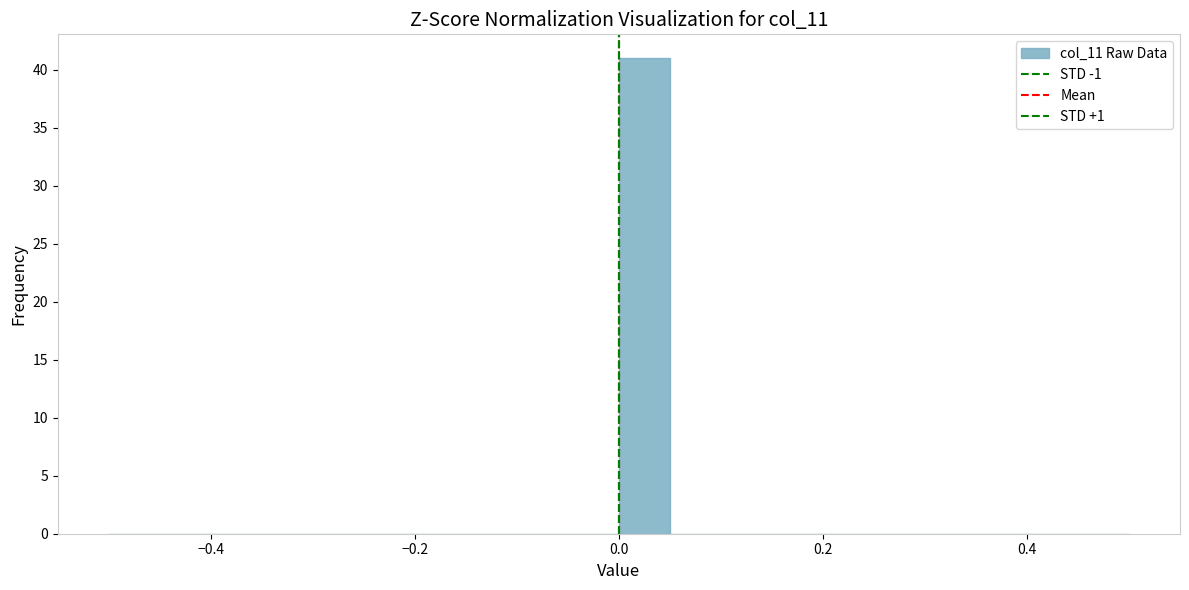

Around what value on the x-axis is the tallest bar? Give the approximate position of its centre, as read against the axis.

0.02